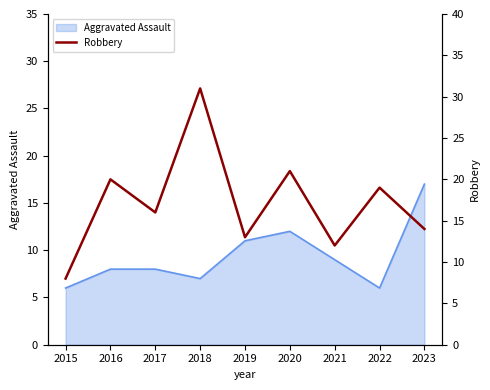

Which label corresponds to the smallest value in the chart?

2015